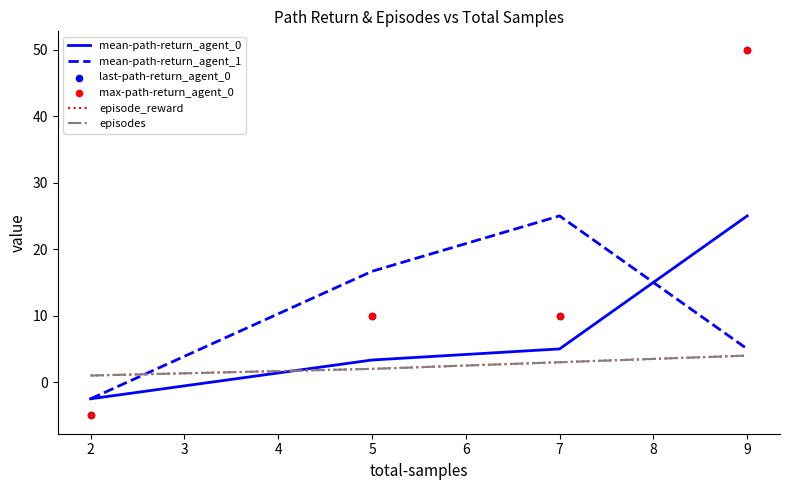

Which series reaches the maximum Y coordinate?

last-path-return_agent_0